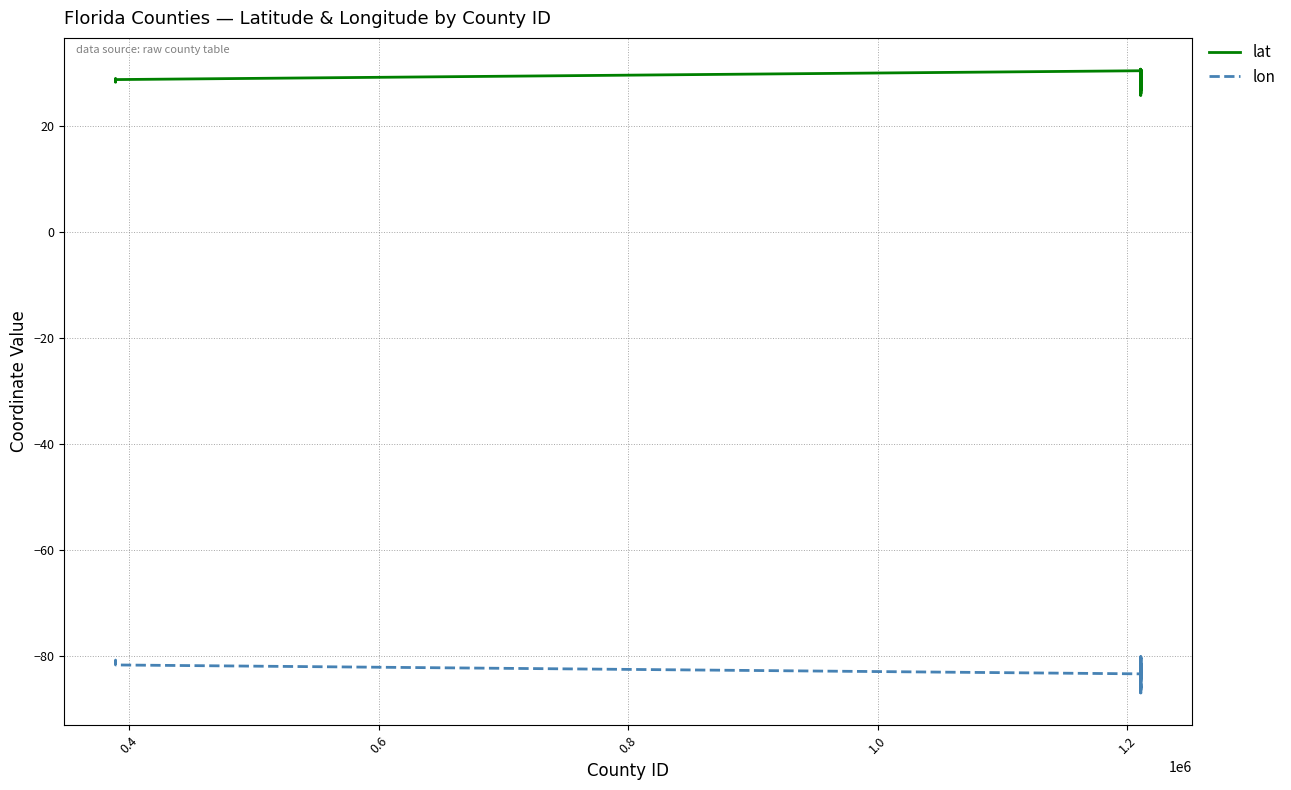

Which series has the largest total across all categories?

lat